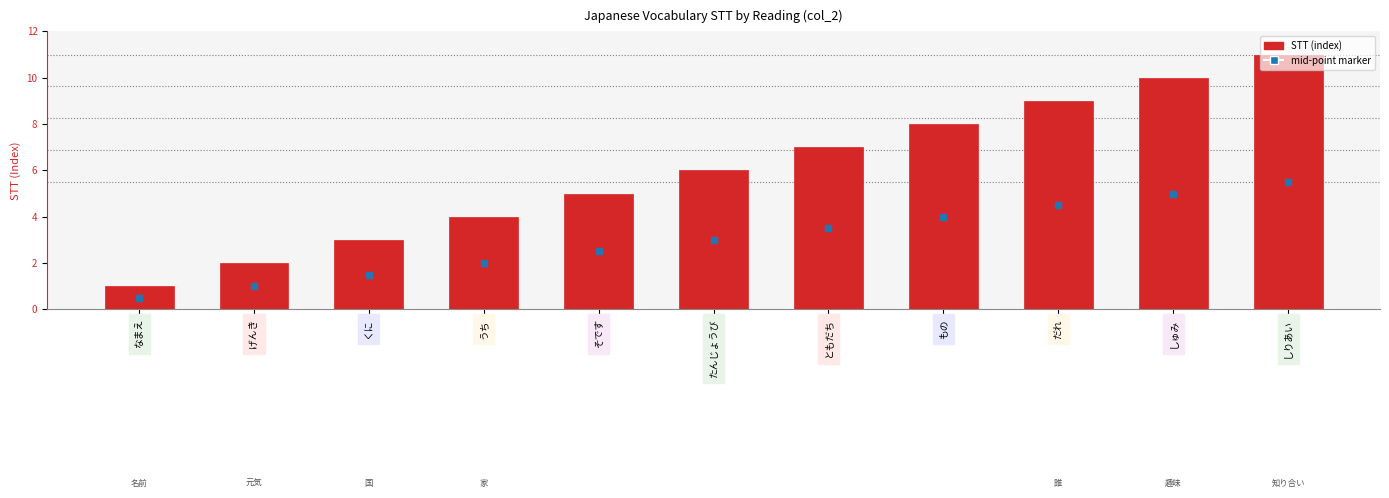

What is the greatest value displayed?

11